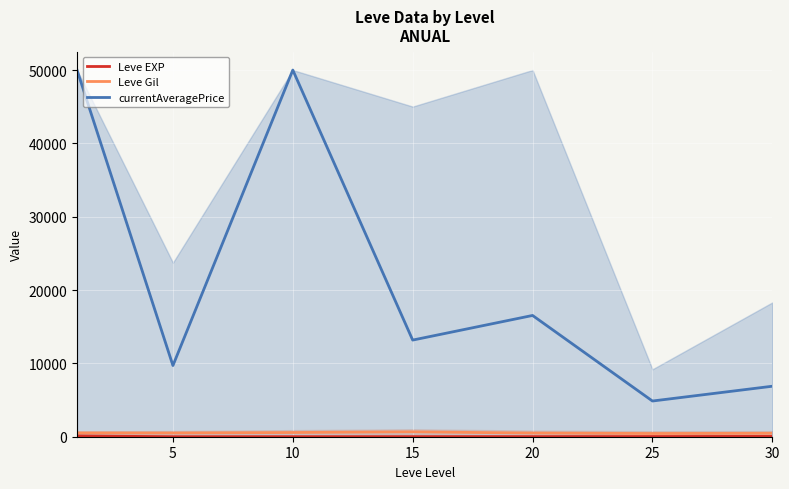

Is this an area chart (filled region under the line)?

No